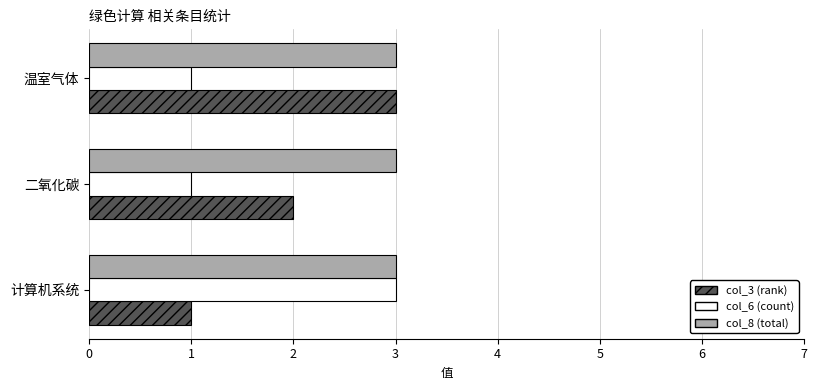

What is the sum of the col_6 (count) values at 计算机系统 and 温室气体?

4